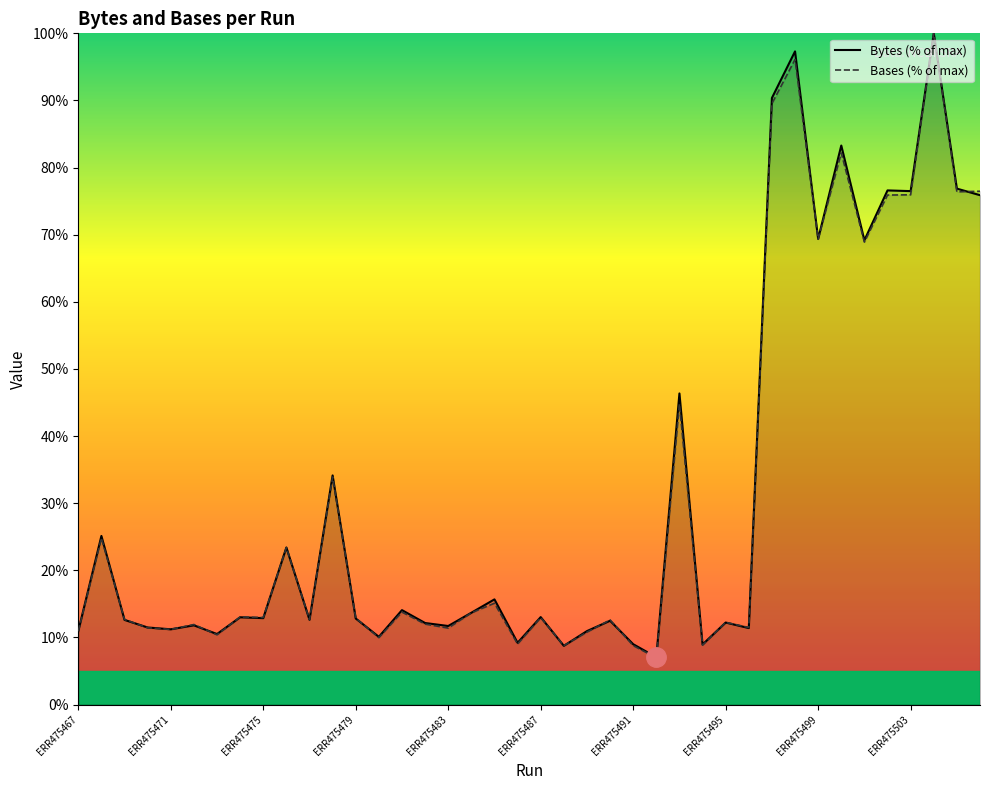

Where does the Bytes series first go above 12?

ERR475468